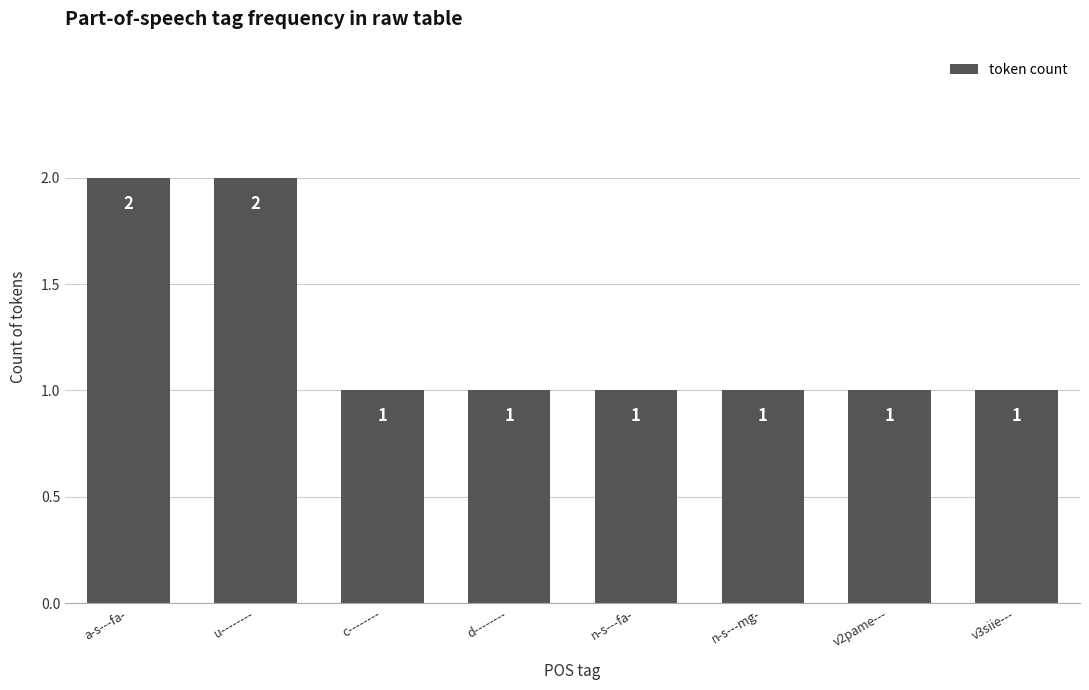

Reading left to right, extract all data points from this chart.

a-s---fa-=2	u--------=2	c--------=1	d--------=1	n-s---fa-=1	n-s---mg-=1	v2pame---=1	v3siie---=1